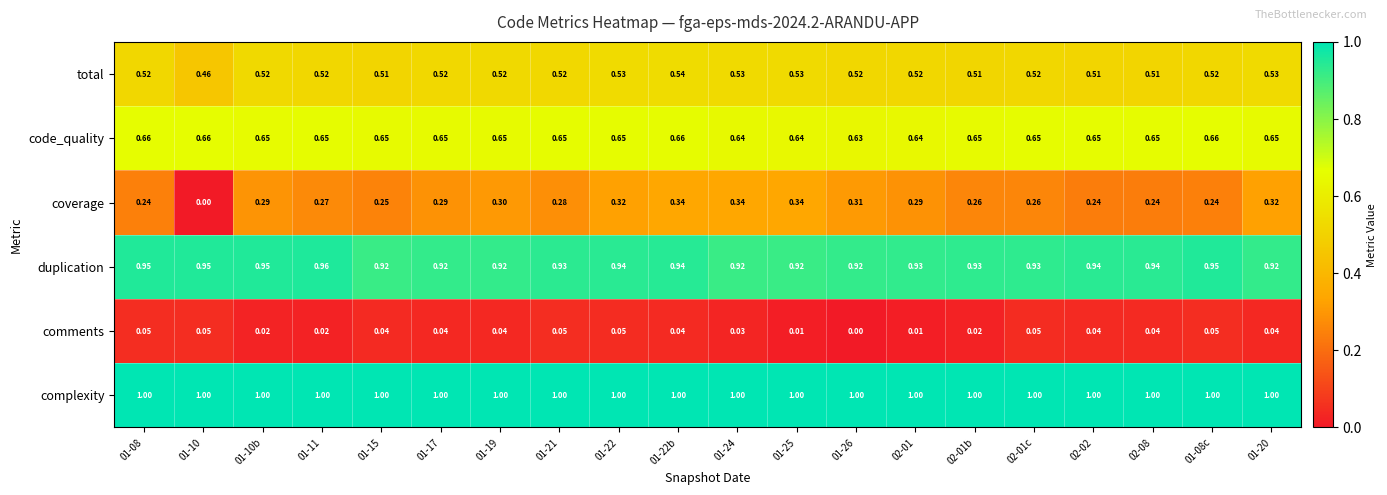

Which series has the largest total across all categories?

complexity